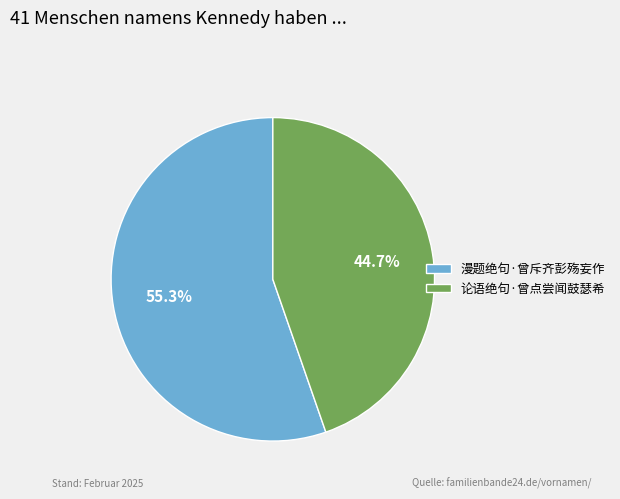

True or false: 漫题绝句·曾斥齐彭殇妄作 accounts for 41% of the total.

False